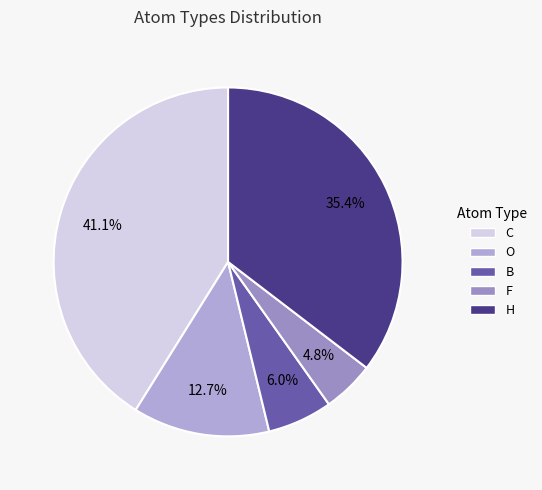

Approximately how many times larger is the value at F compared to H?

0.1